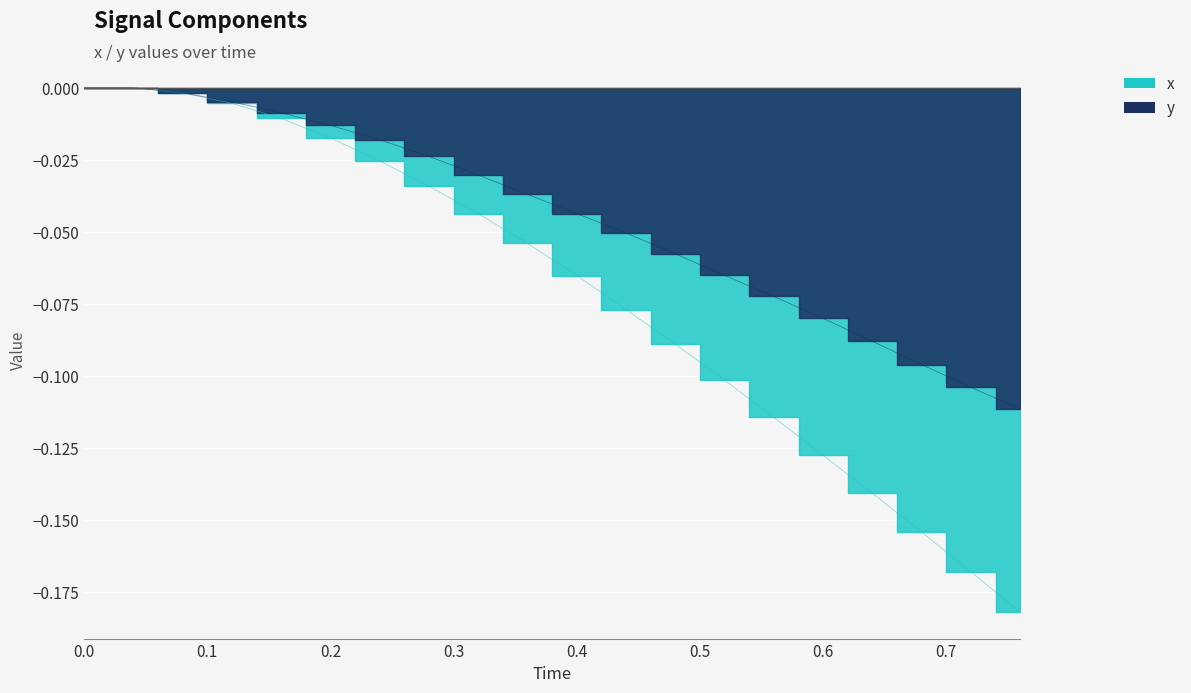

True or false: x has more than 2 interior local peaks.

False